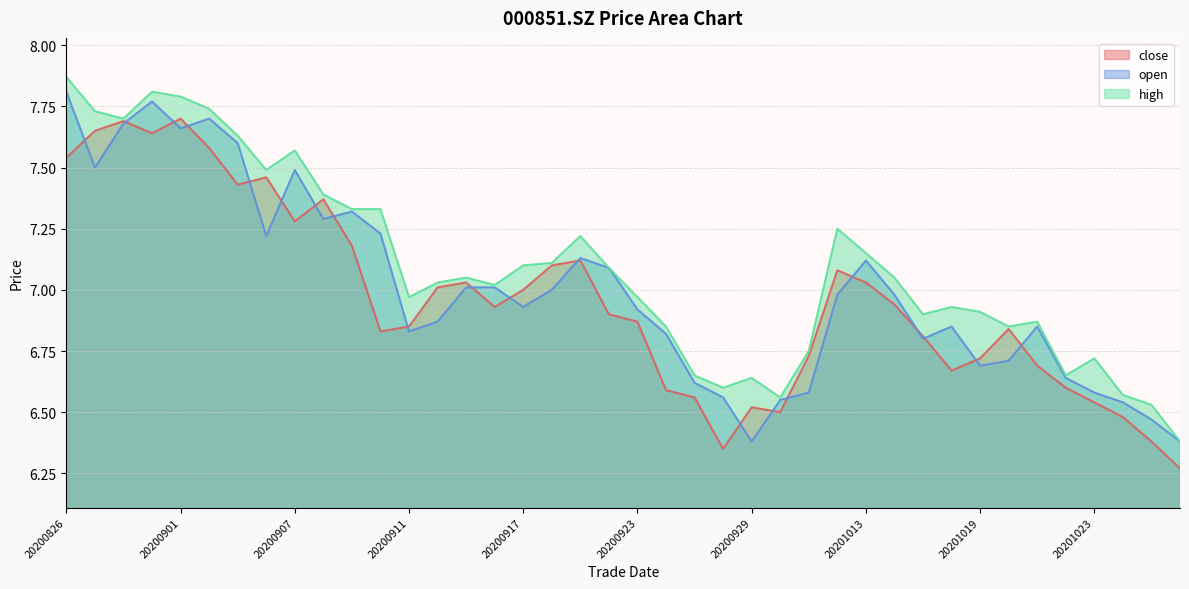

What is the total value across all series at 20201022?

19.9